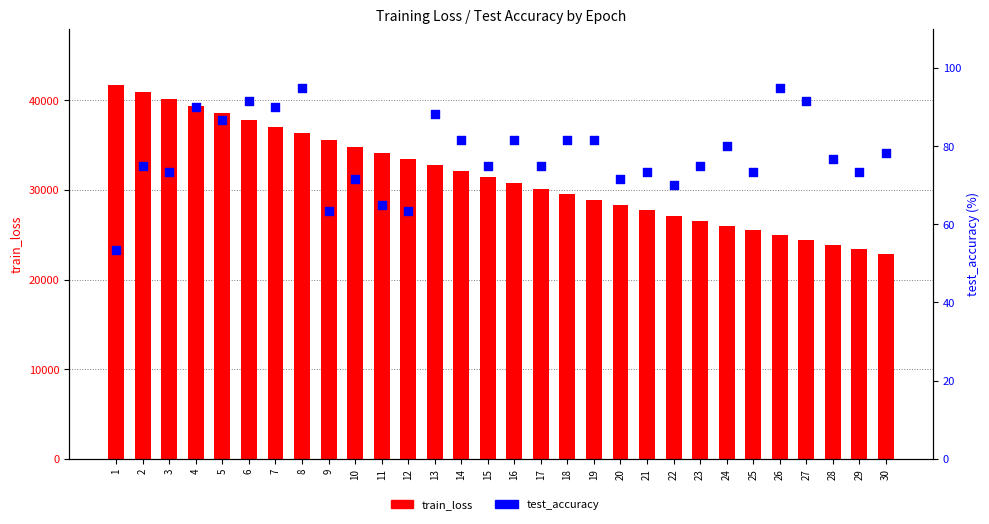

Is the value of test_accuracy at 25 greater than the value of train_loss at 2?

No